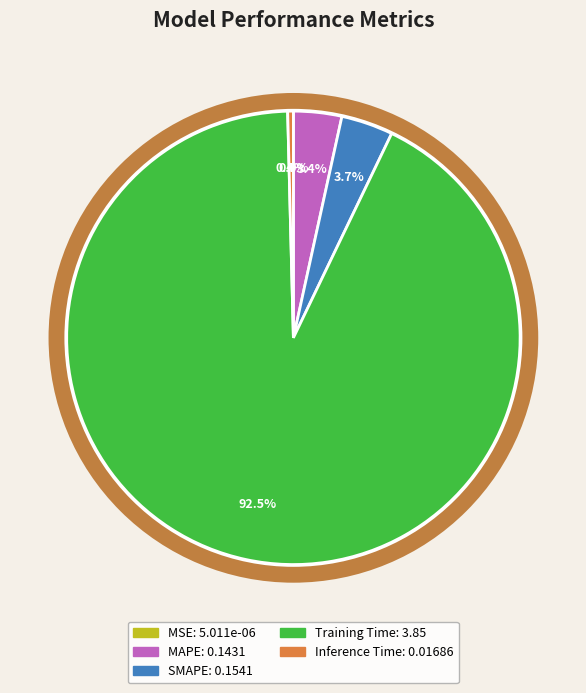

Does Training Time account for over 50% of the chart?

Yes